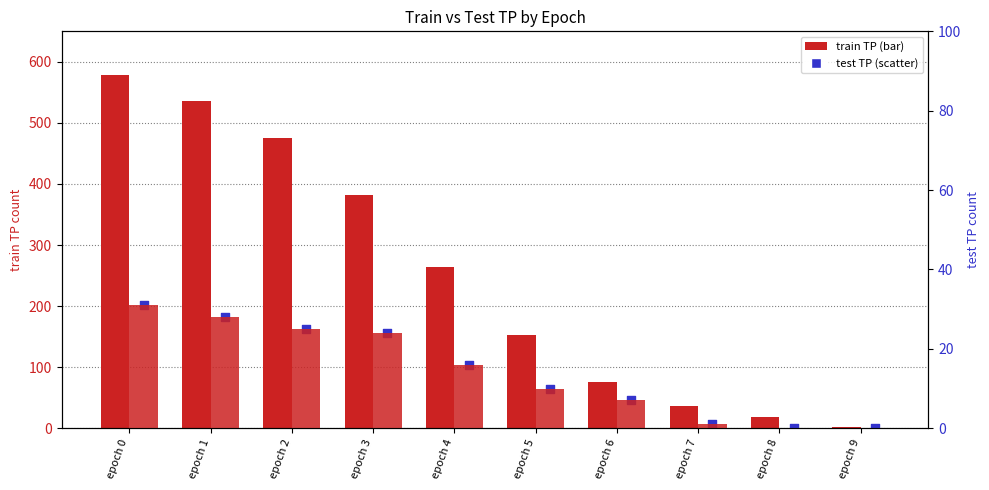

At which category is the sum across all series the highest?

epoch 0